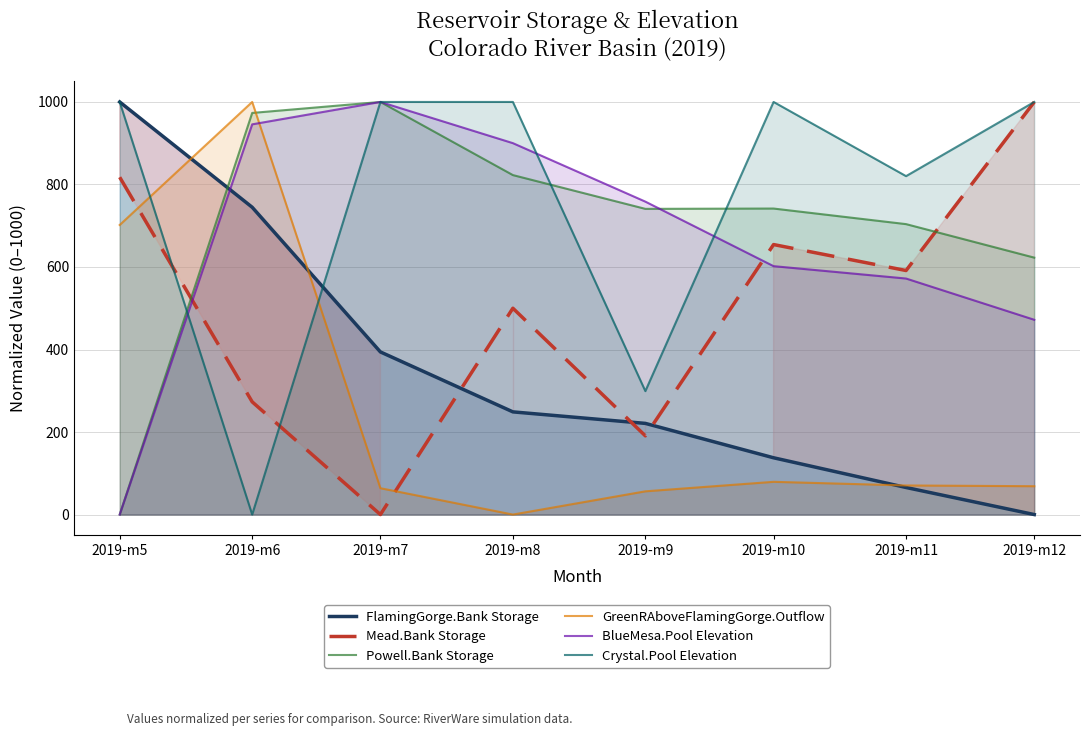

How many intersections are there between Powell.Bank Storage and Crystal.Pool Elevation?

4